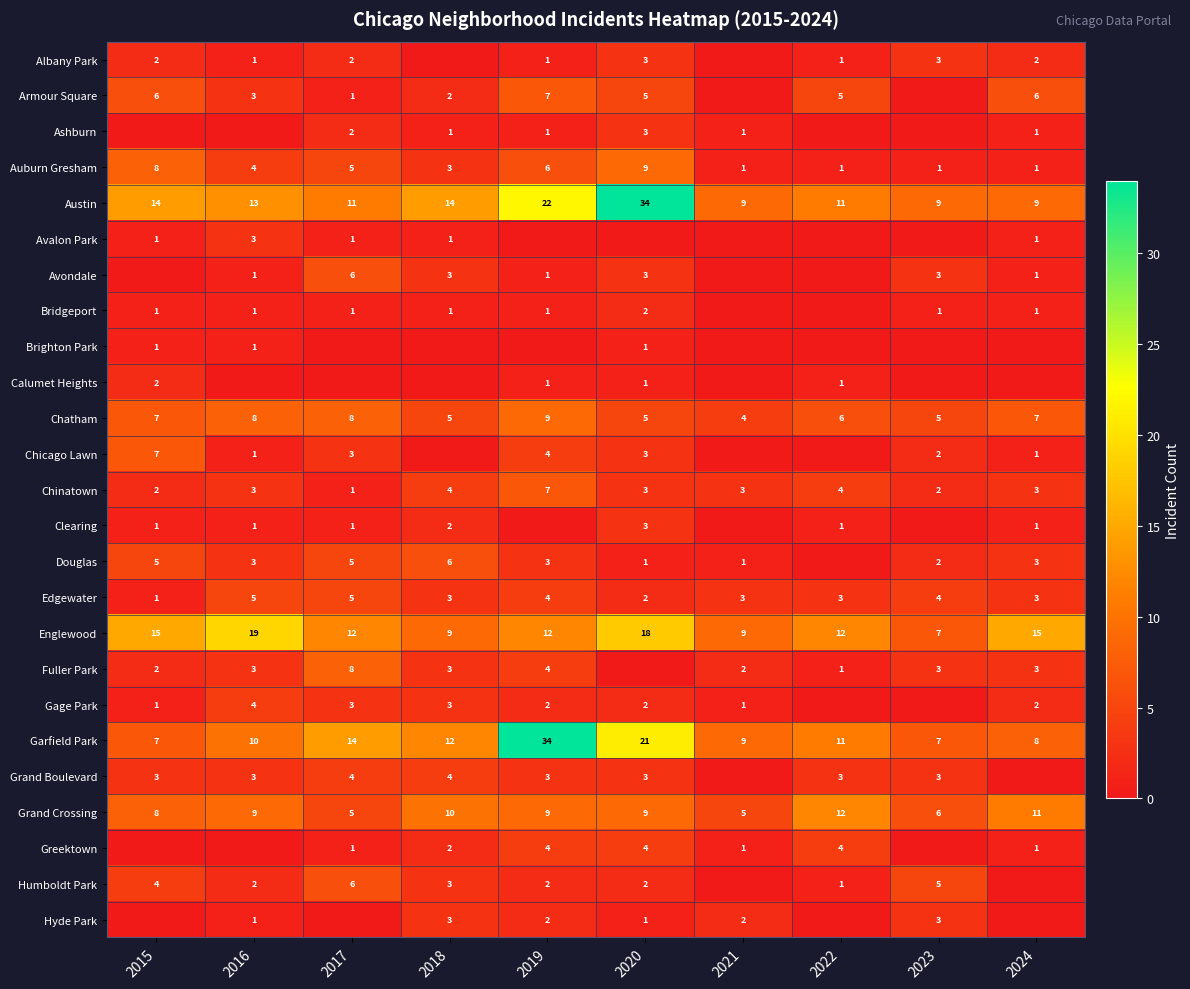

What is the difference between the maximum and minimum values in the Chatham series?

5